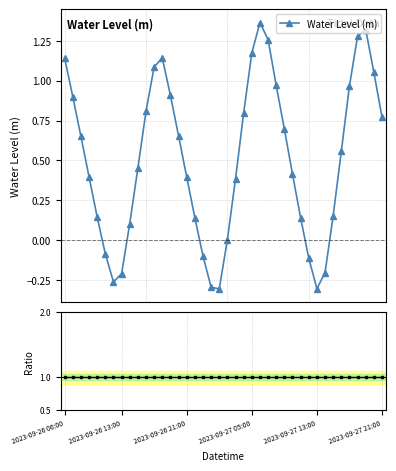

Which series has the largest total across all categories?

Ratio to mean